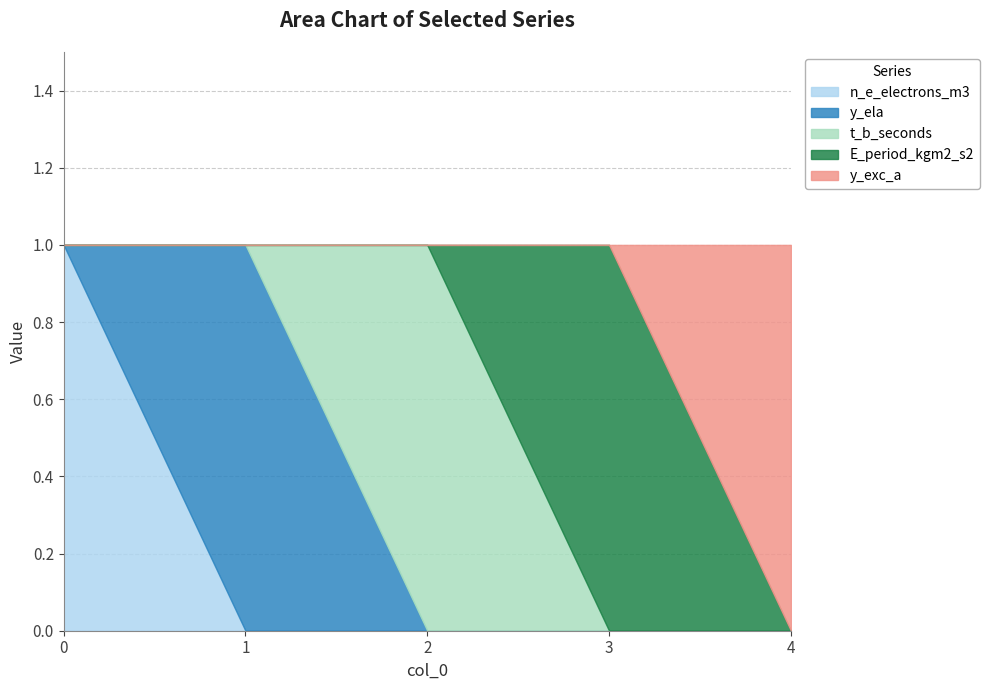

True or false: Volume_m3 and t_b_seconds intersect in this chart.

False